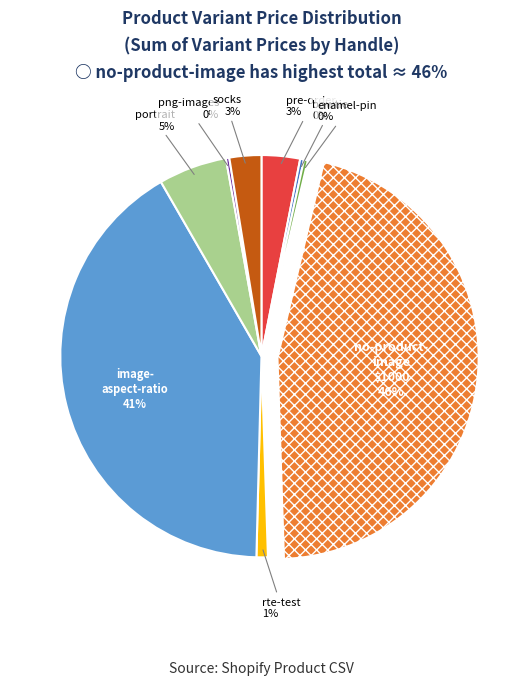

Does any single category account for the majority?

No